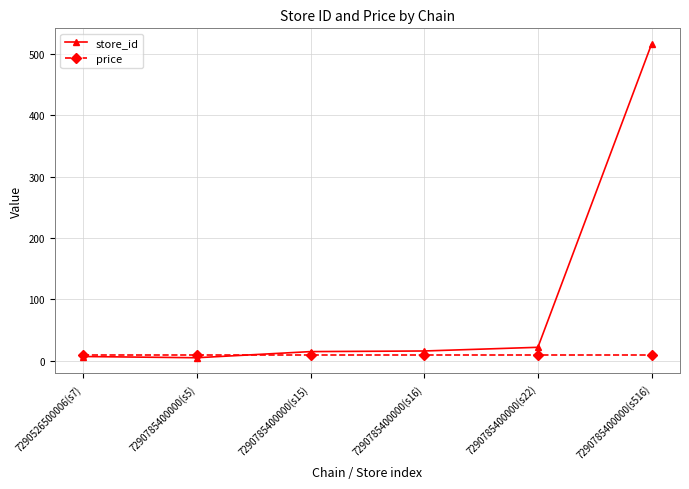

What are all the series names shown in the legend?

store_id, price